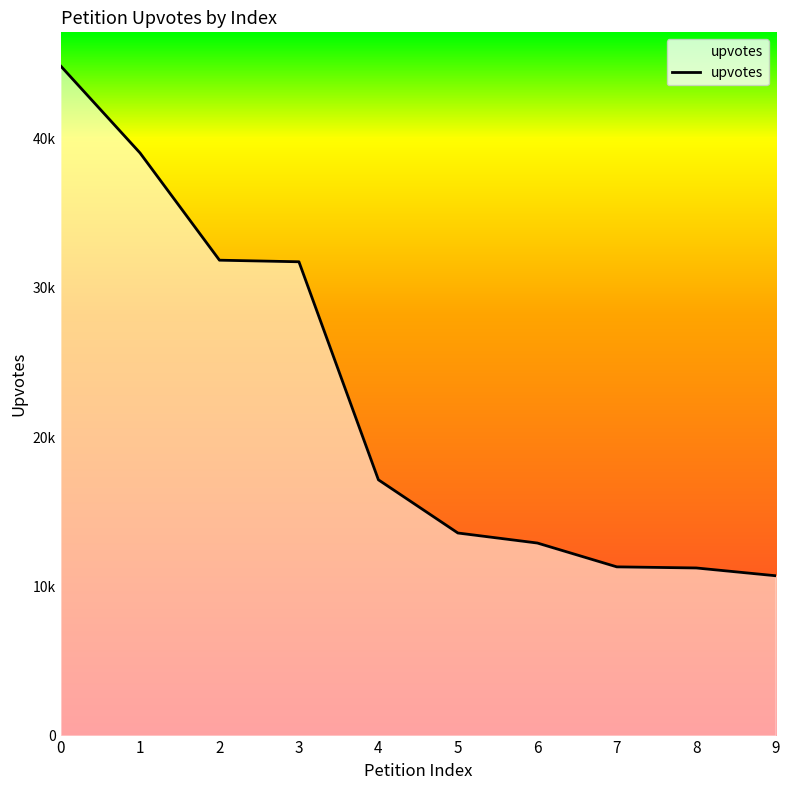

Rank the categories by value from lowest to highest.

9, 8, 7, 6, 5, 4, 3, 2, 1, 0